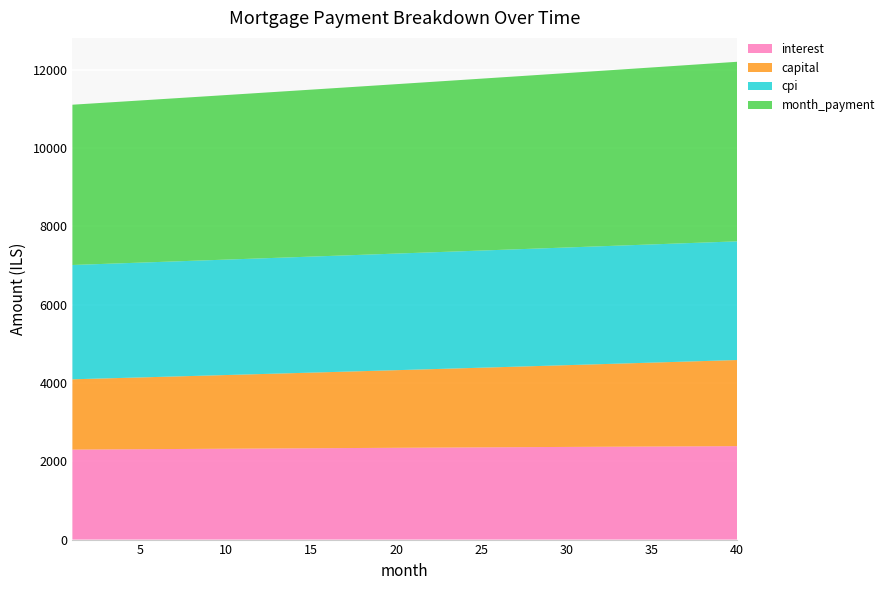

Reading left to right, what are all the values shown in this chart?

interest: 1=2298.3	2=2300.9	3=2303.5	4=2306.0	5=2308.6	6=2311.1	7=2313.6	8=2316.1	9=2318.6	10=2321.0	11=2323.5	12=2325.9	13=2328.3	14=2330.7	15=2333.1	16=2335.4	17=2337.8	18=2340.1	19=2342.4	20=2344.7	21=2347.0	22=2349.3	23=2351.5	24=2353.8	25=2356.0	26=2358.2	27=2360.3	28=2362.5	29=2364.7	30=2366.8	31=2368.9	32=2371.0	33=2373.0	34=2375.1	35=2377.1	36=2379.1	37=2381.1	38=2383.1	39=2385.0	40=2386.9
capital: 1=1796.0	2=1805.3	3=1814.8	4=1824.2	5=1833.7	6=1843.3	7=1852.9	8=1862.6	9=1872.3	10=1882.0	11=1891.9	12=1901.7	13=1911.6	14=1921.6	15=1931.6	16=1941.7	17=1951.8	18=1962.0	19=1972.2	20=1982.5	21=1992.9	22=2003.3	23=2013.7	24=2024.2	25=2034.8	26=2045.4	27=2056.0	28=2066.8	29=2077.5	30=2088.4	31=2099.3	32=2110.2	33=2121.2	34=2132.3	35=2143.4	36=2154.6	37=2165.8	38=2177.1	39=2188.5	40=2199.9
cpi: 1=2919.9	2=2923.2	3=2926.4	4=2929.6	5=2932.8	6=2936.0	7=2939.2	8=2942.3	9=2945.4	10=2948.5	11=2951.6	12=2954.7	13=2957.7	14=2960.7	15=2963.7	16=2966.7	17=2969.7	18=2972.6	19=2975.5	20=2978.4	21=2981.3	22=2984.2	23=2987.0	24=2989.8	25=2992.6	26=2995.3	27=2998.1	28=3000.8	29=3003.5	30=3006.2	31=3008.8	32=3011.4	33=3014.0	34=3016.6	35=3019.2	36=3021.7	37=3024.2	38=3026.6	39=3029.1	40=3031.5
month_payment: 1=4094.3	2=4106.3	3=4118.2	4=4130.2	5=4142.3	6=4154.4	7=4166.5	8=4178.6	9=4190.8	10=4203.1	11=4215.3	12=4227.6	13=4239.9	14=4252.3	15=4264.7	16=4277.1	17=4289.6	18=4302.1	19=4314.7	20=4327.3	21=4339.9	22=4352.6	23=4365.2	24=4378.0	25=4390.7	26=4403.6	27=4416.4	28=4429.3	29=4442.2	30=4455.1	31=4468.1	32=4481.2	33=4494.2	34=4507.4	35=4520.5	36=4533.7	37=4546.9	38=4560.2	39=4573.5	40=4586.8